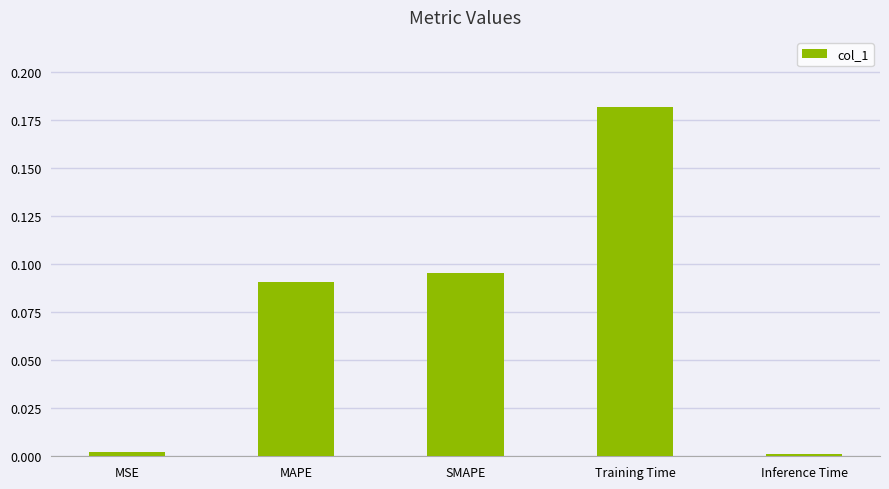

Between Inference Time and MAPE, which is larger?

MAPE